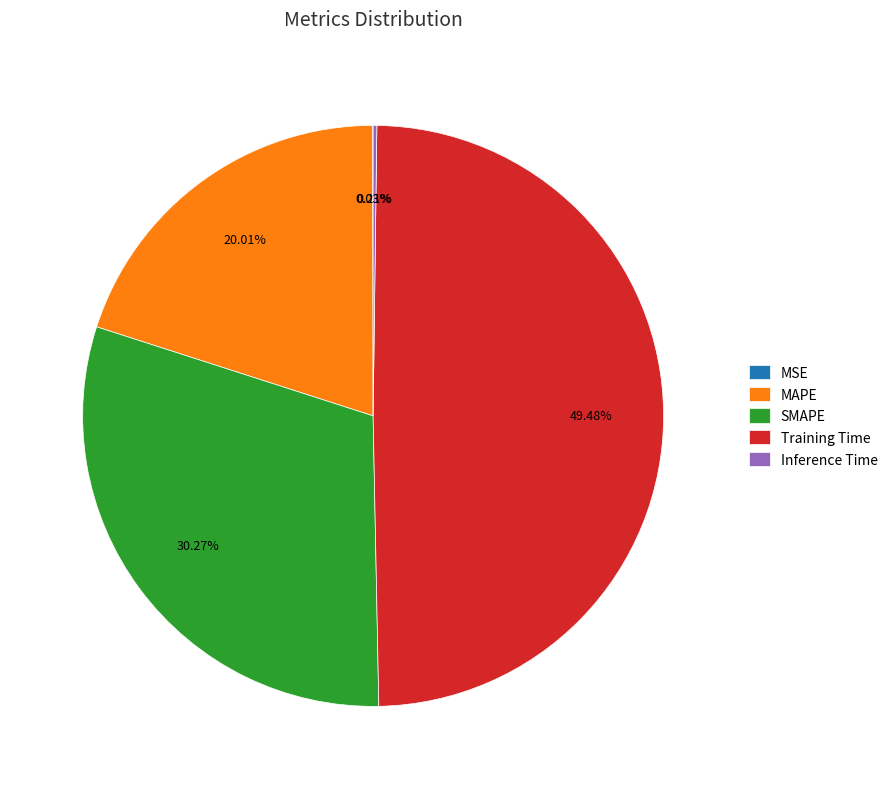

Is MAPE the majority of the pie?

No